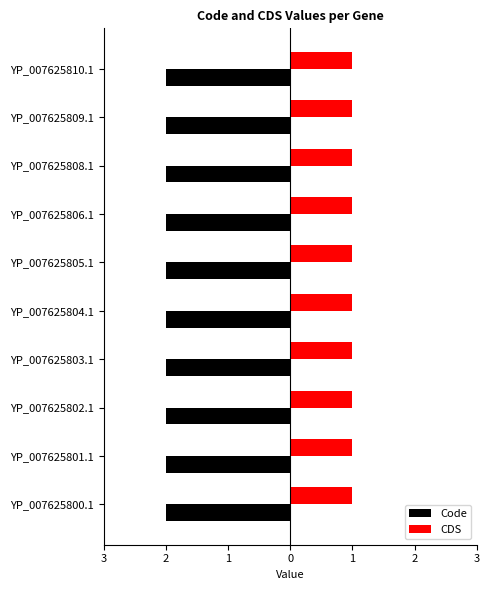

What are all the series names shown in the legend?

Code, CDS